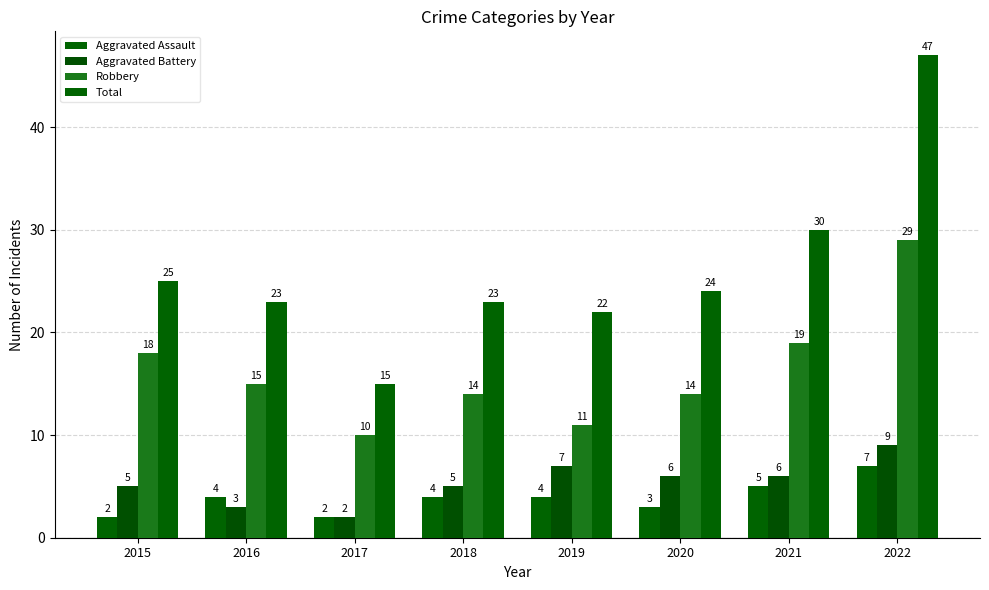

How many bars are there in each group?

4